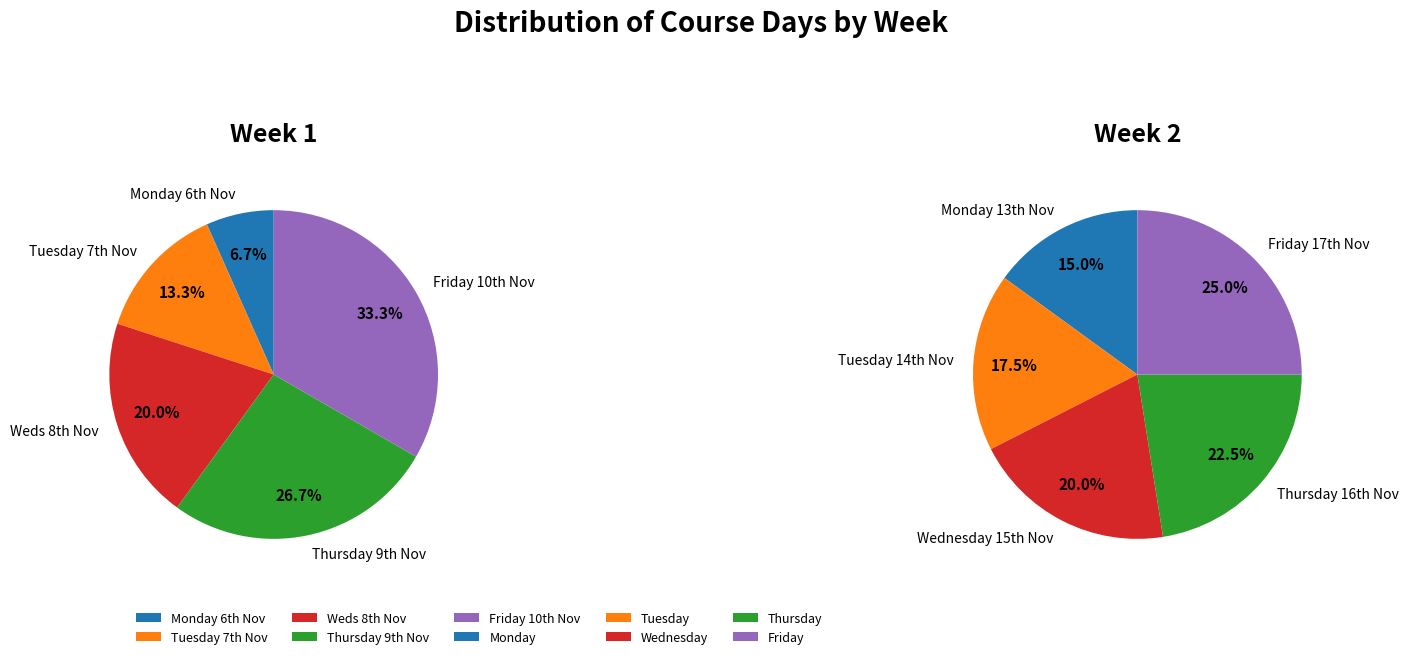

To the nearest percent, what is the average slice percentage?

20%